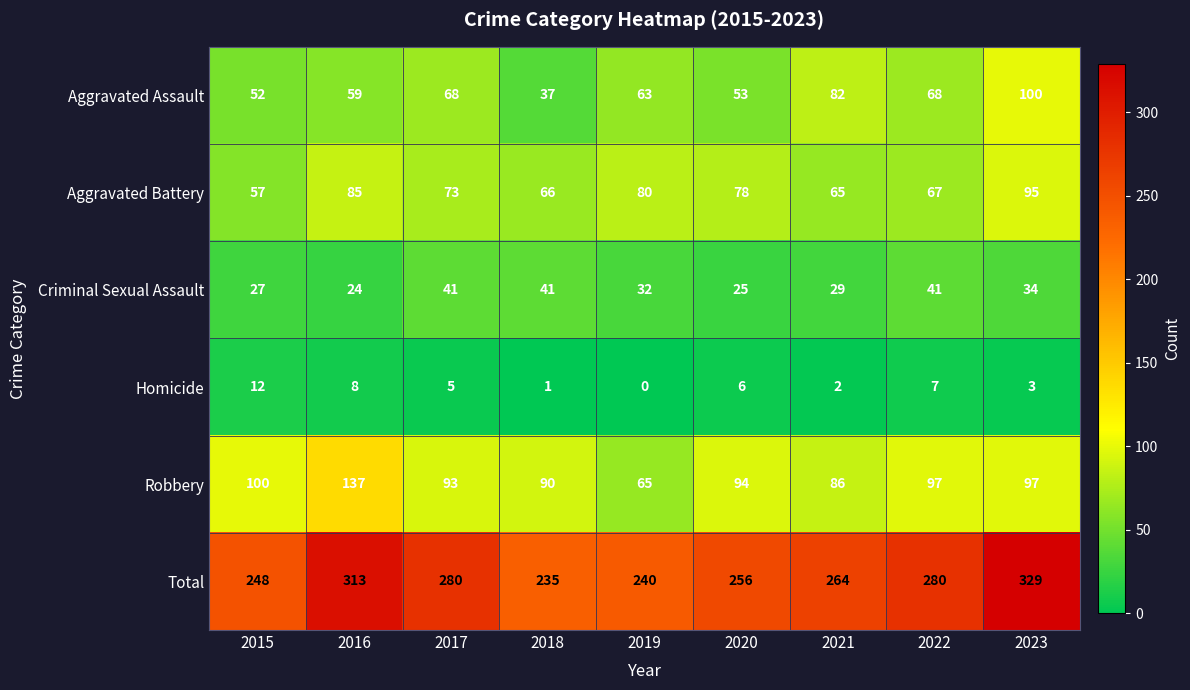

At how many categories does at least one series exceed 17?

9